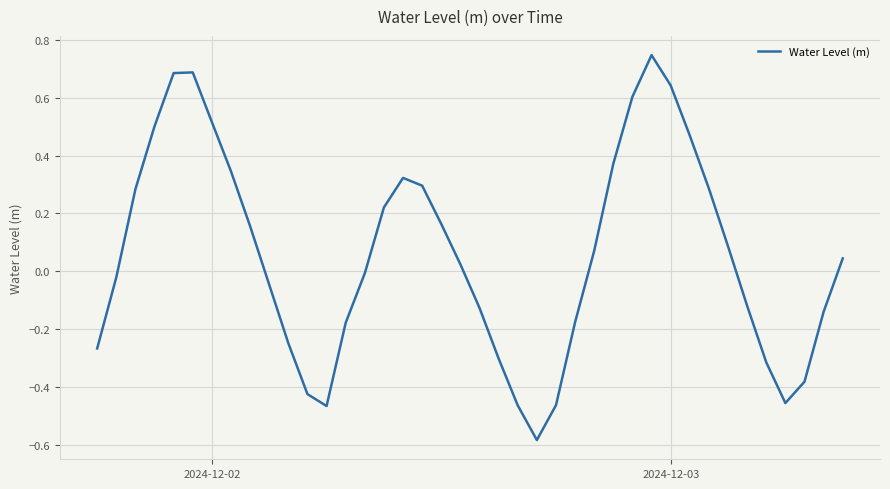

How many interior local peaks (higher than both neighbors) does the data have?

3